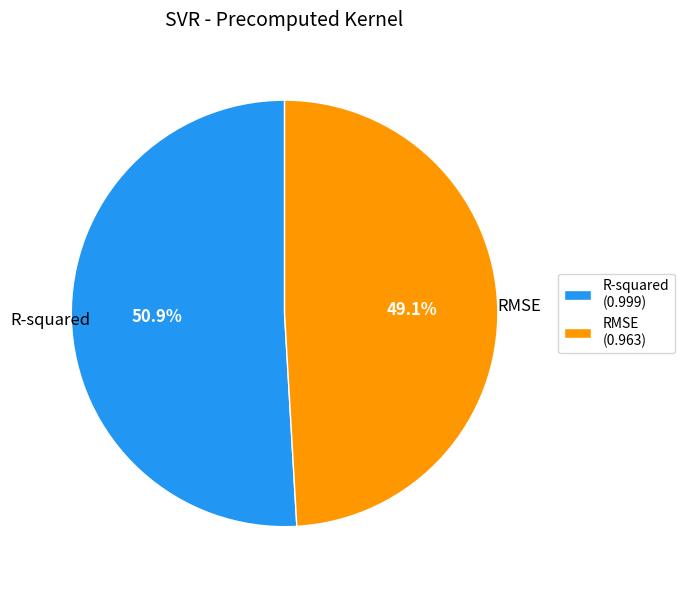

To the nearest percent, what is the average slice percentage?

50%